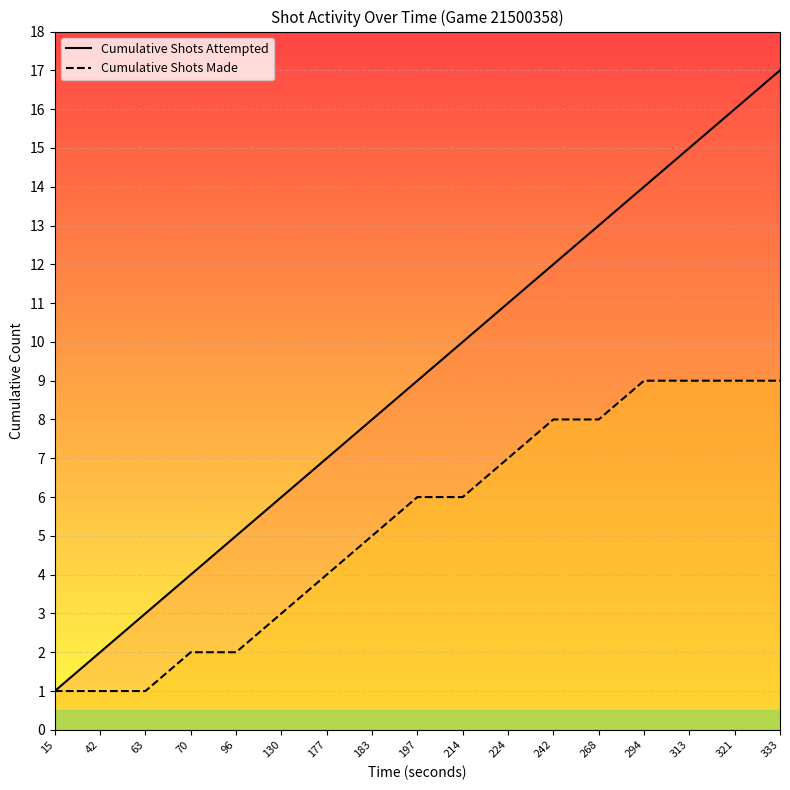

How many categories are shown in the chart?

17